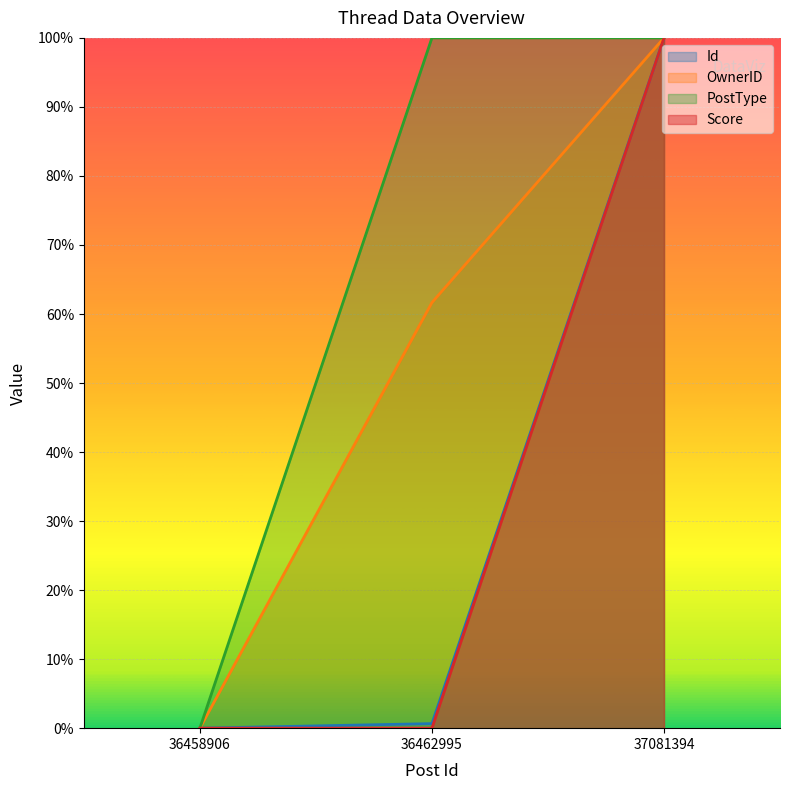

List the labels in order of OwnerID value, smallest first.

36458906, 36462995, 37081394